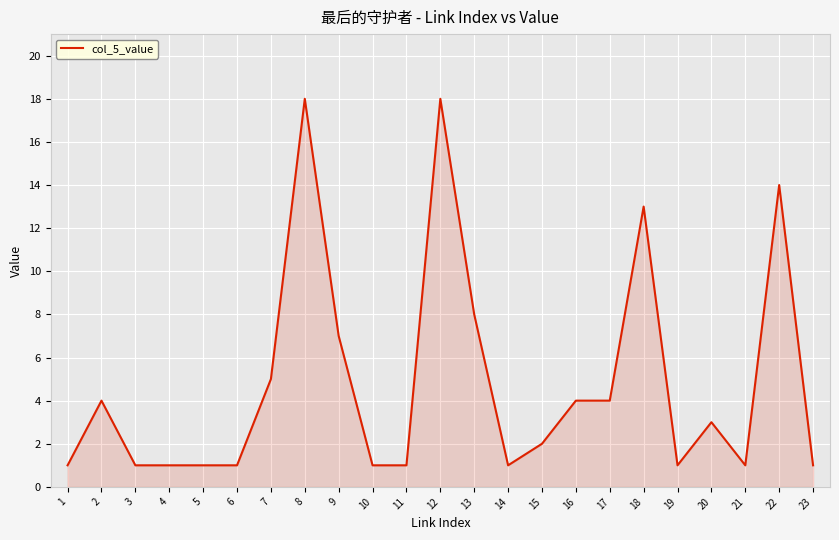

What is the change in value from 12 to 20?

-15